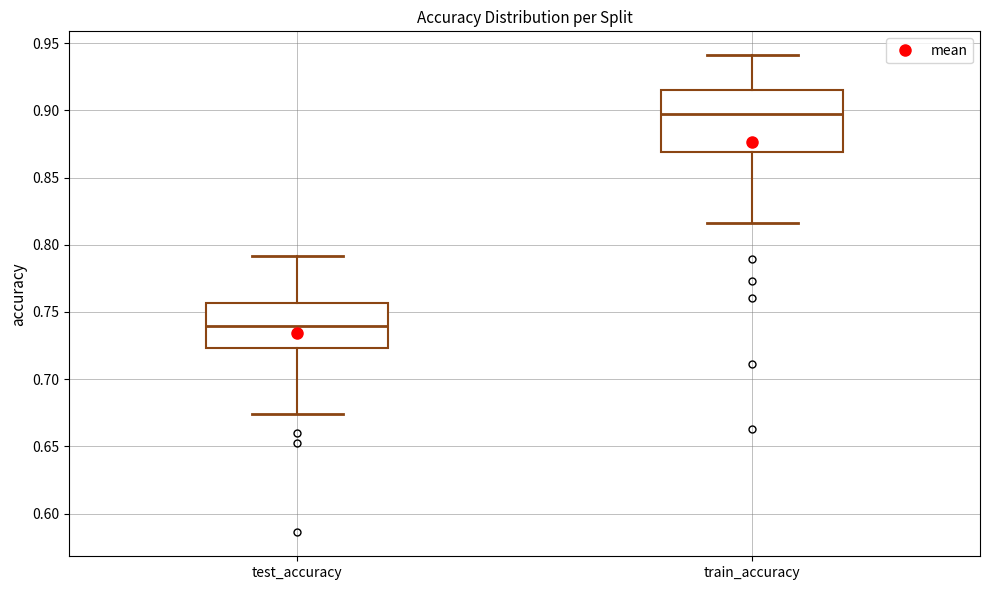

Reading left to right, read every box against the y-axis: the position of its median line, the range the box covers, and the ends of its whiskers. The values are not printed on the chart, so give them approximately, as read against the axis.

test_accuracy: median 0.740, box 0.725 to 0.755, whiskers 0.675 to 0.790
train_accuracy: median 0.895, box 0.870 to 0.915, whiskers 0.815 to 0.940